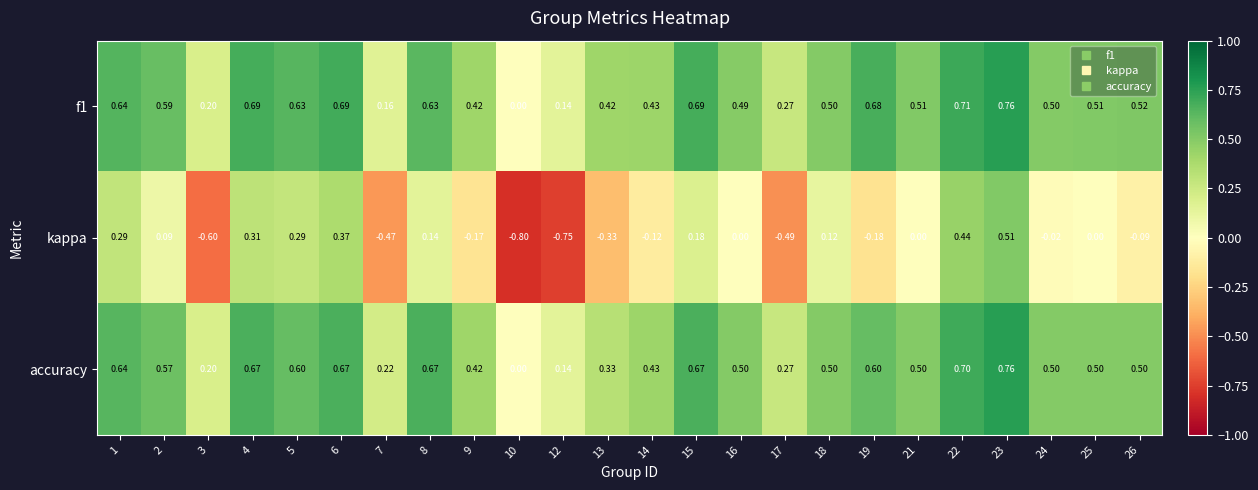

Which series has the largest range (max minus min)?

kappa